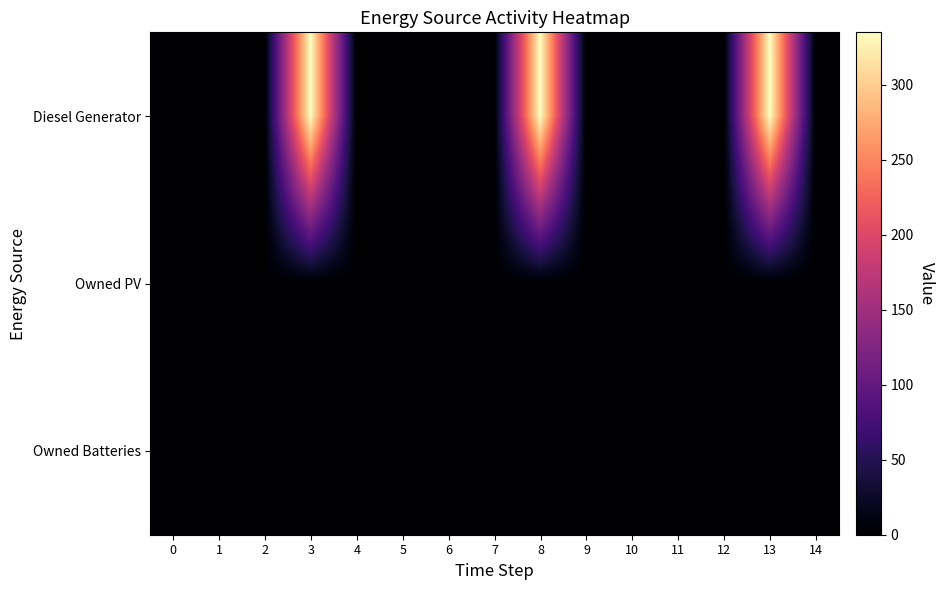

Reading left to right, transcribe all the data shown in this chart.

Diesel Generator: 0=0	1=0	2=1	3=335	4=0	5=0	6=0	7=1	8=335	9=0	10=0	11=0	12=1	13=335	14=0
Owned PV: 0=0	1=0	2=0	3=0	4=0	5=0	6=0	7=0	8=0	9=0	10=0	11=0	12=0	13=0	14=0
Owned Batteries: 0=0	1=0	2=0	3=0	4=0	5=0	6=0	7=0	8=0	9=0	10=0	11=0	12=0	13=0	14=0